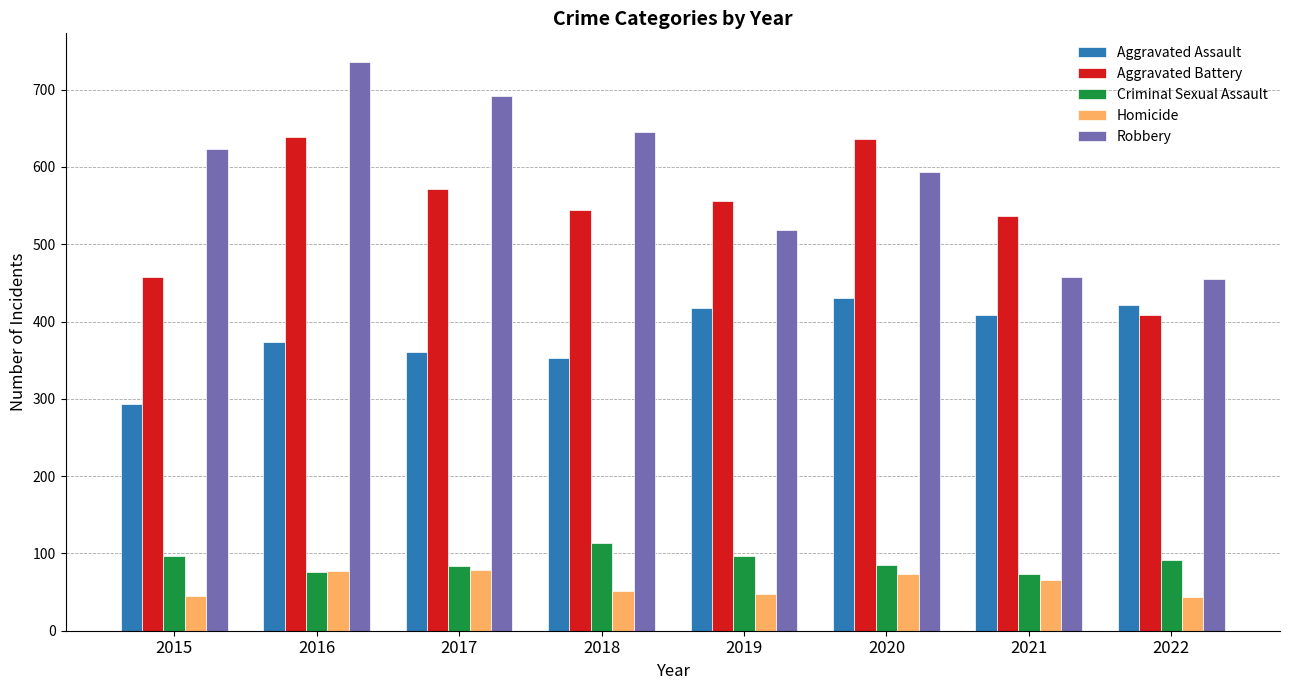

What is the spread (max minus min) of values at 2018?

593